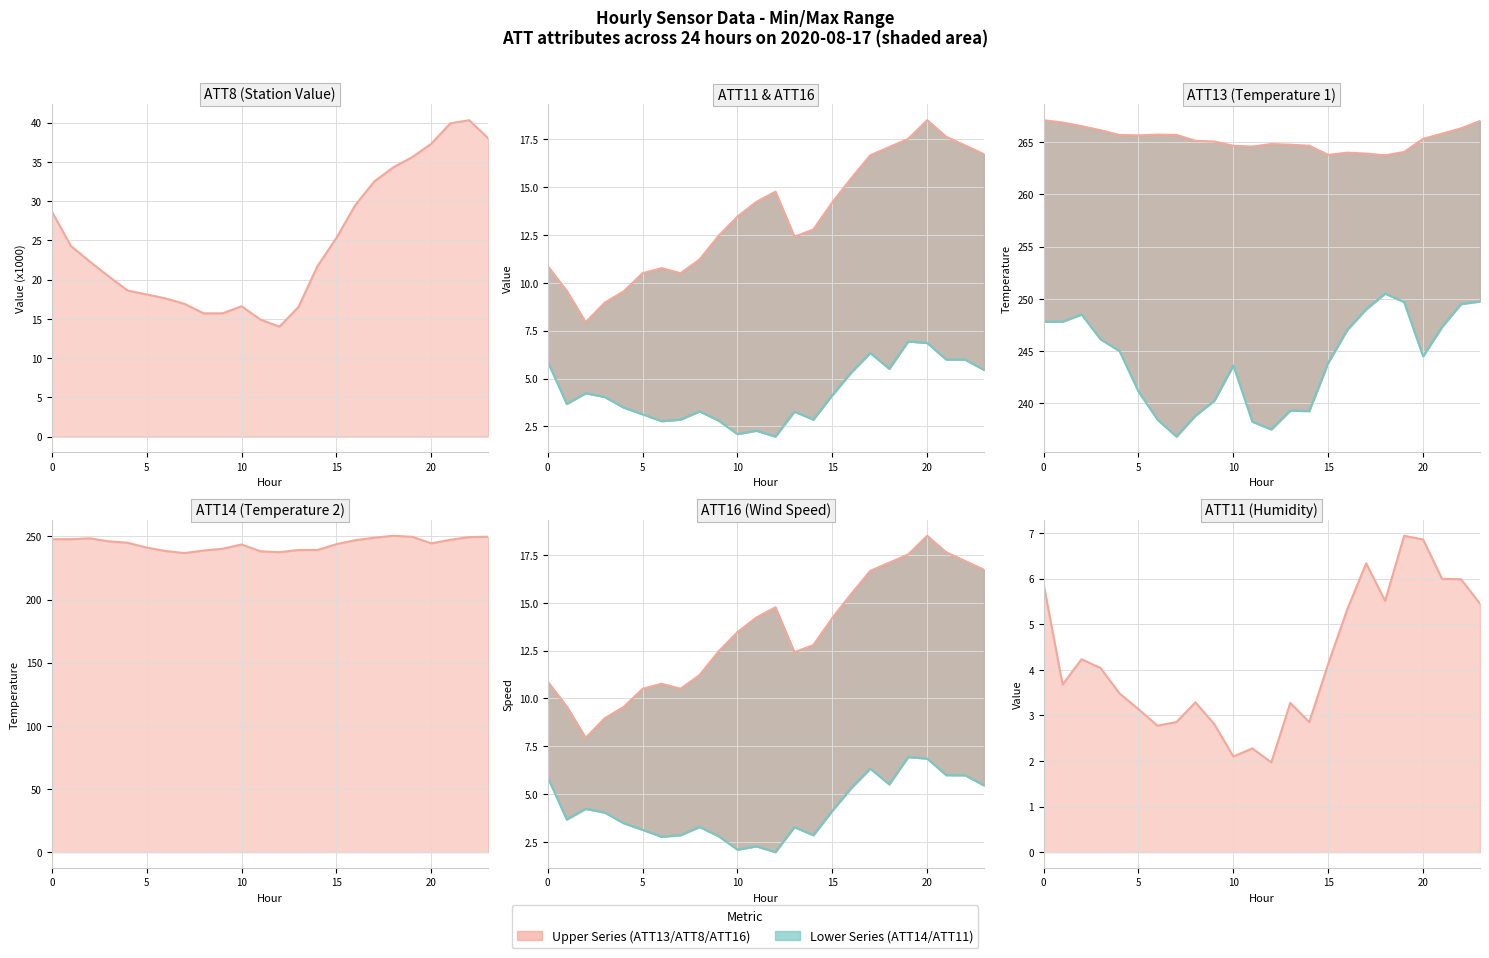

Between 18 and 12, which is larger?

18